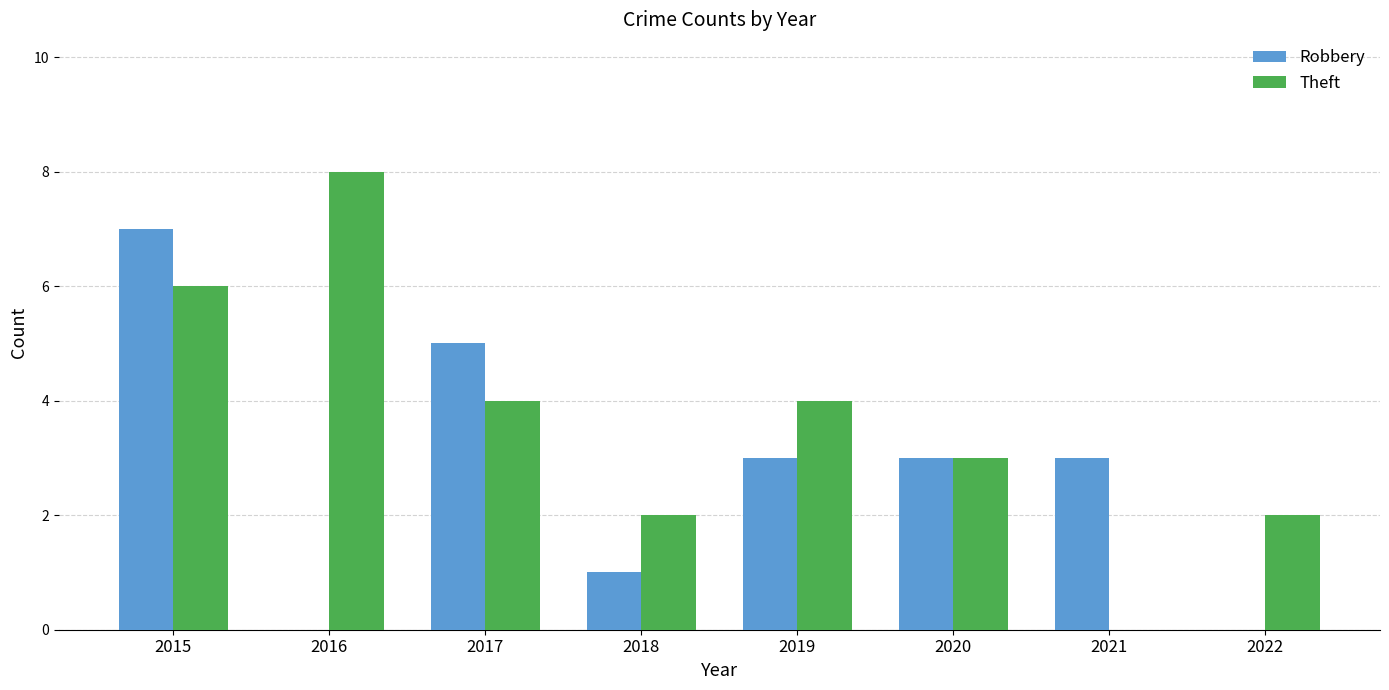

At which label does Theft reach its peak?

2016